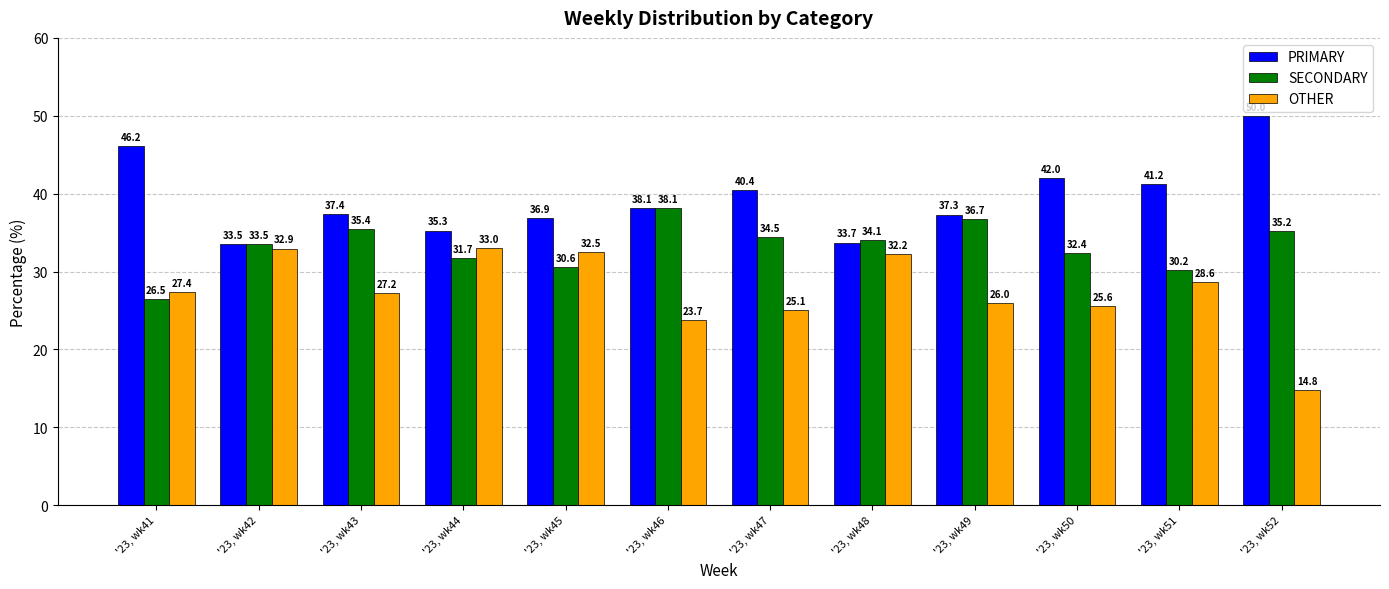

What is the sum of the SECONDARY values at '23, wk50 and '23, wk41?

58.9